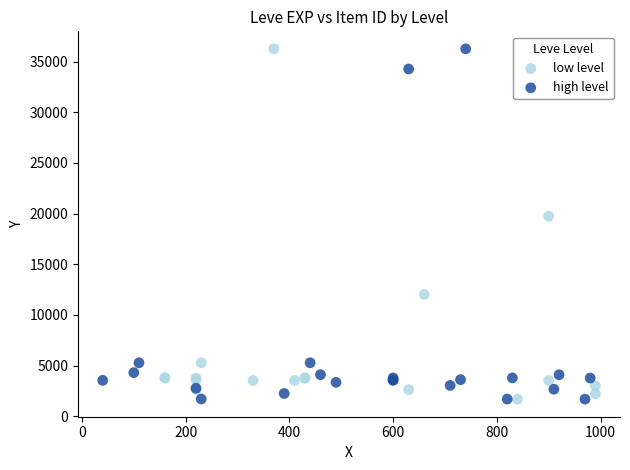

What are all the series names shown in the legend?

low level, high level